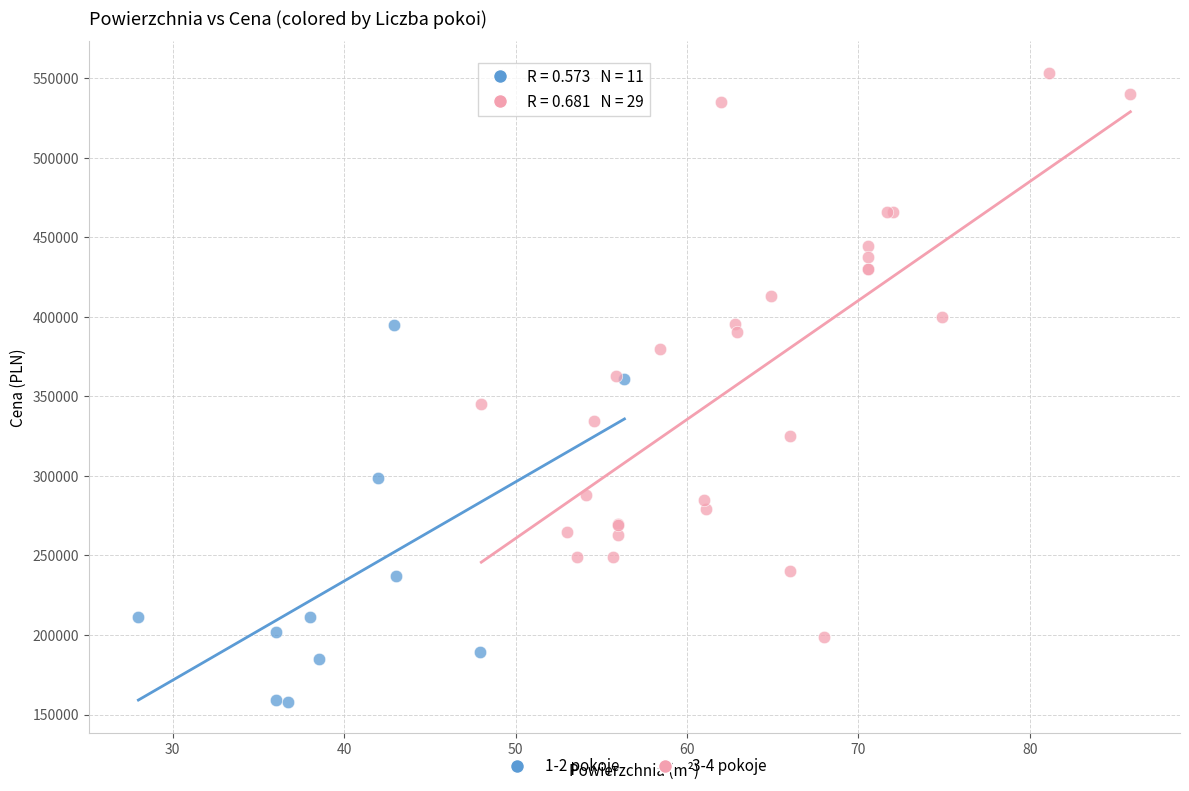

Which series contains the lowest Y value?

1-2 pokoje